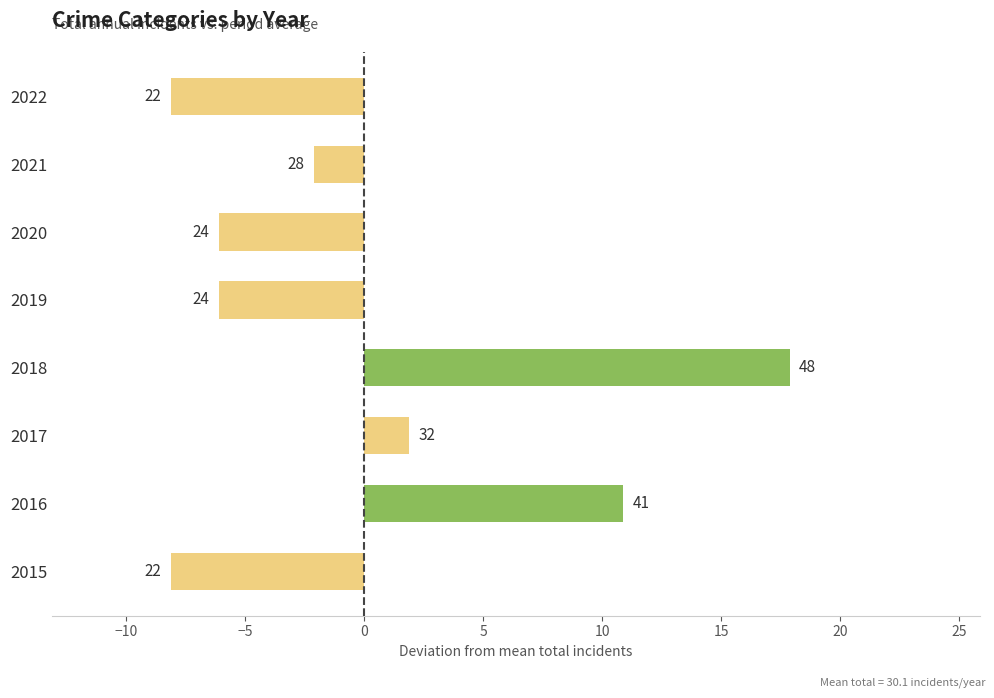

What is the maximum value shown in the chart?

17.9